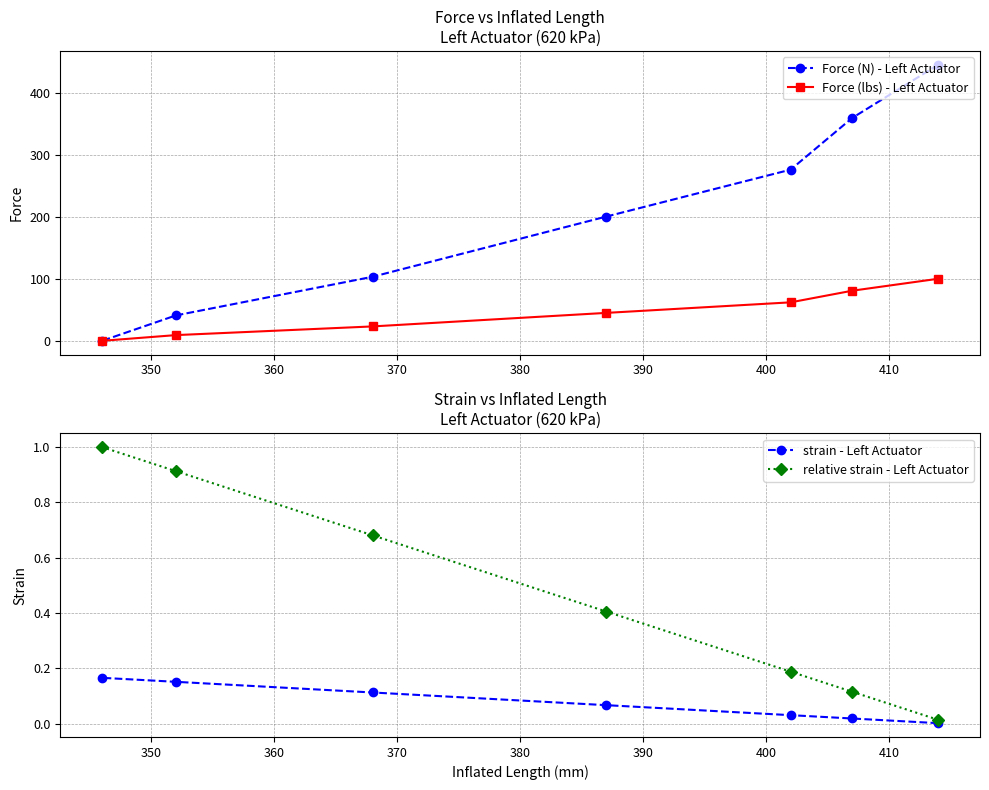

Does the chart have visible grid lines?

Yes